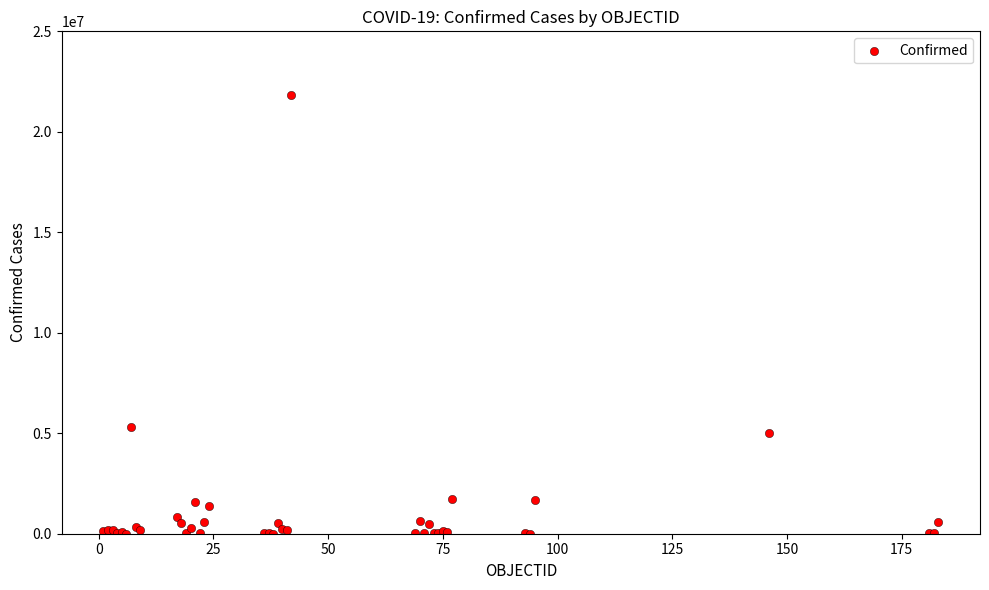

What Y value in the scatter plot is closest to 10908657?

5289945